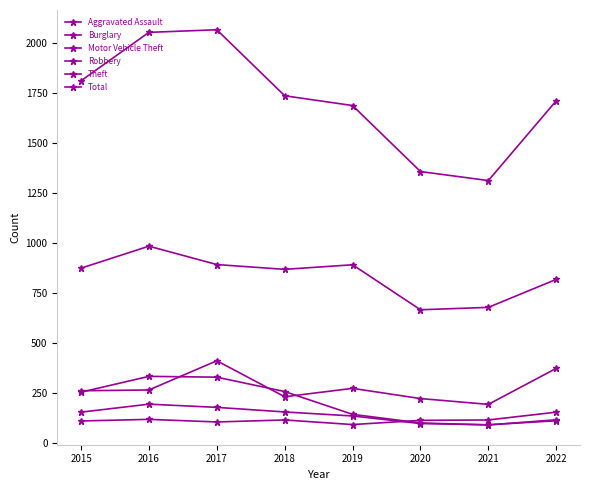

The value of Burglary at 2018 is 124. True or false?

False